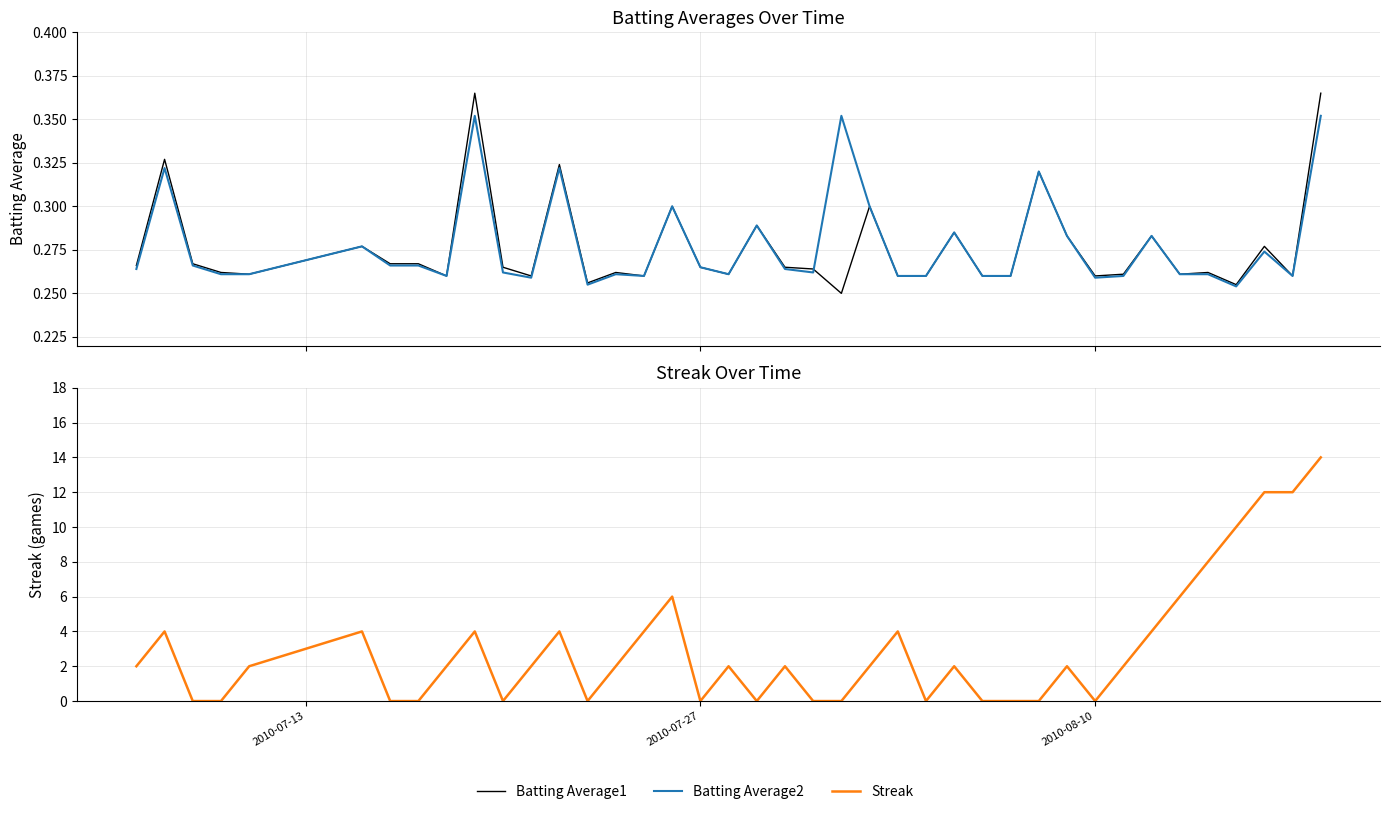

Which series has the widest spread of values?

Streak